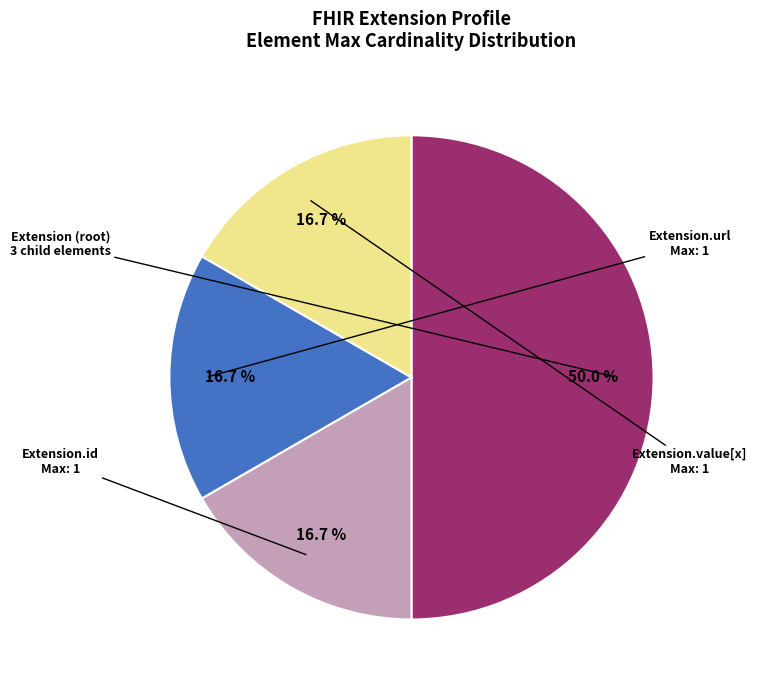

Does Extension.id represent more than half of the total?

No